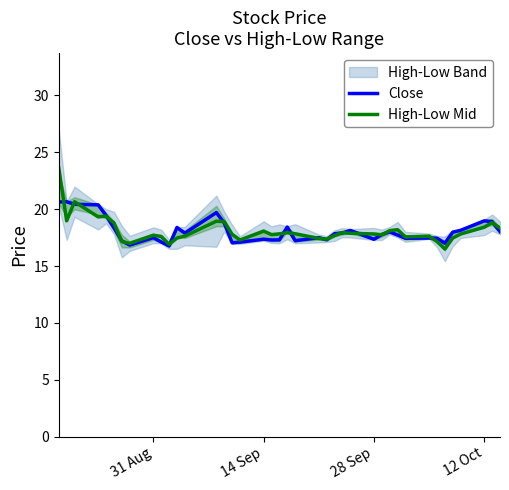

Reading left to right, extract all data points from this chart.

Close: 20.6	20.6	20.4	20.4	19.4	18.4	17.2	16.8	17.5	17.1	16.8	18.4	17.9	19.7	18.8	17.0	17.1	17.4	17.3	17.3	18.4	17.2	17.5	17.3	17.8	17.9	18.1	17.4	17.8	18.0	17.7	17.4	17.5	17.4	17.0	18.0	18.1	19.0	18.9	18.0
High-Low Mid: 23.6	19.0	20.7	19.3	19.4	18.8	17.1	17.0	17.7	17.6	16.9	17.5	17.6	18.9	18.9	17.8	17.3	18.1	17.8	17.8	17.9	17.8	17.4	17.4	17.7	17.9	17.9	17.8	17.7	18.1	18.2	17.6	17.6	17.1	16.5	17.5	17.8	18.4	18.8	18.3